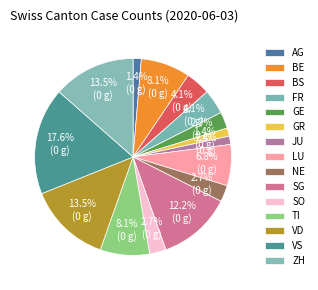

Does LU account for over 50% of the chart?

No